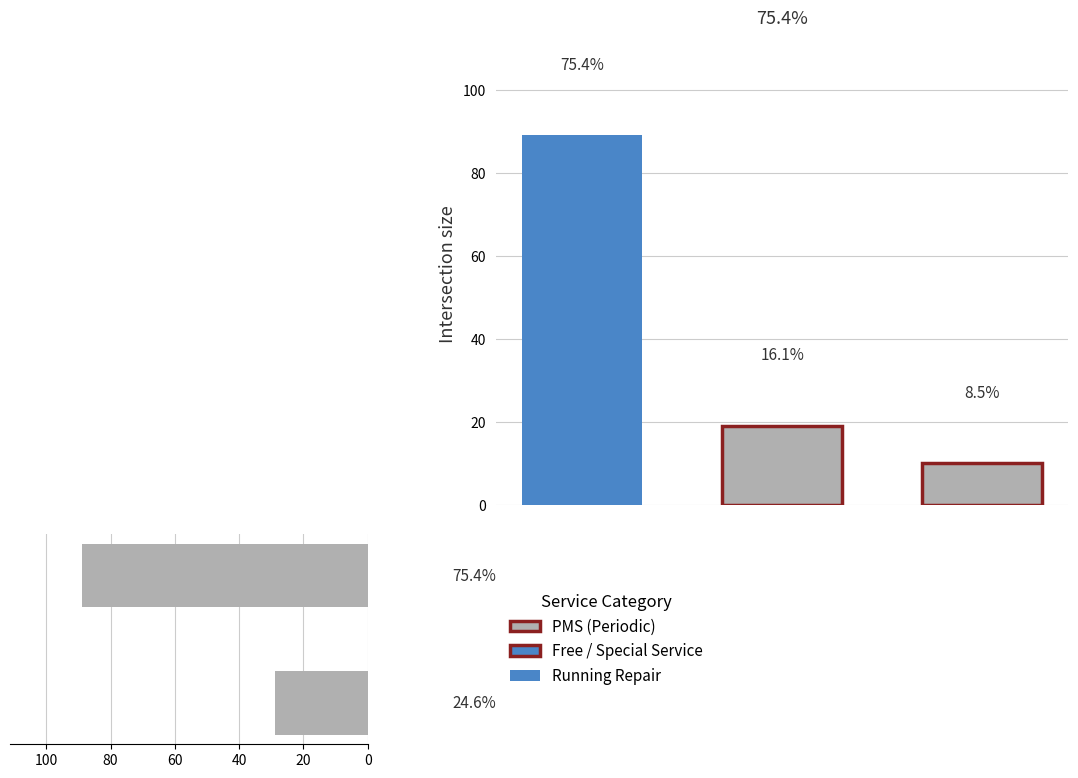

What is the smallest value displayed?

29